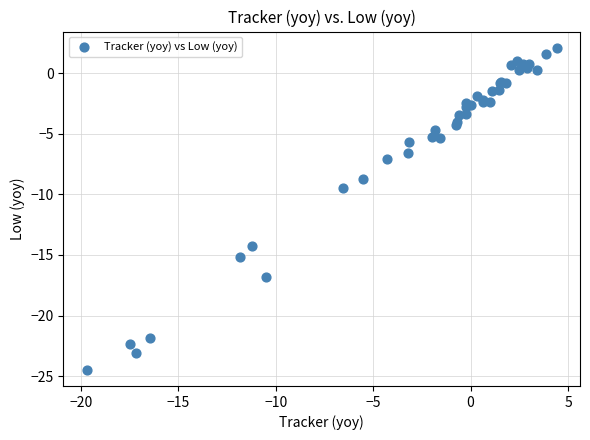

What Y value in the scatter plot is closest to -11?

-9.5